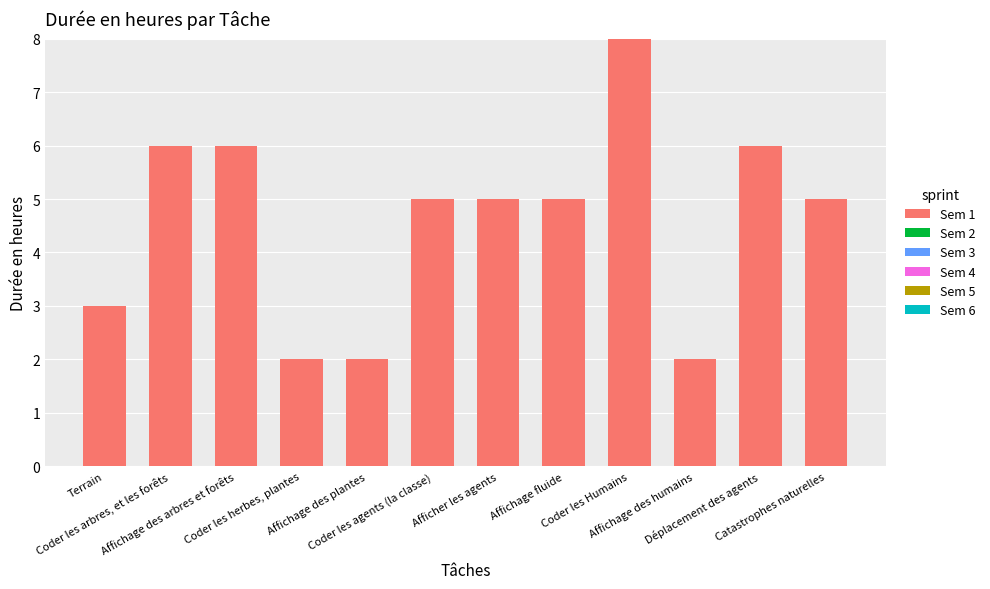

What is the greatest value displayed?

8